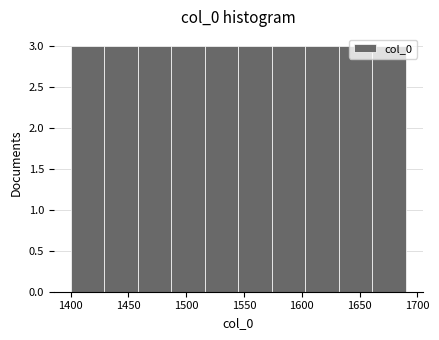

Reading left to right, list every bar in this chart as the range it spans on the x-axis followed by its height. Neither the bar edges nor the heights are printed on the chart, so give them approximately, as read against the axes.

1400 to 1429: 3
1429 to 1458: 3
1458 to 1487: 3
1487 to 1516: 3
1516 to 1545: 3
1545 to 1574: 3
1574 to 1603: 3
1603 to 1632: 3
1632 to 1661: 3
1661 to 1690: 3